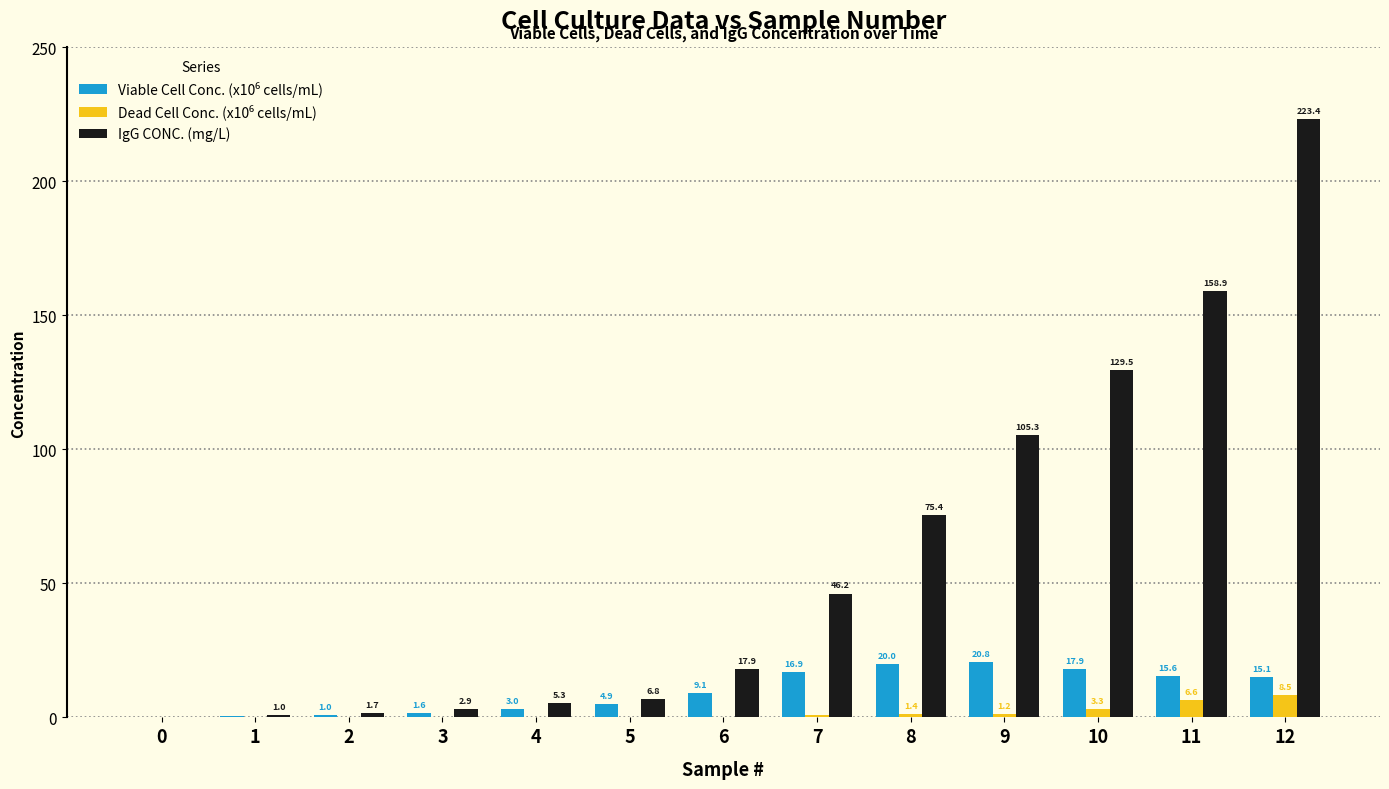

Which label corresponds to the largest value in the chart?

12